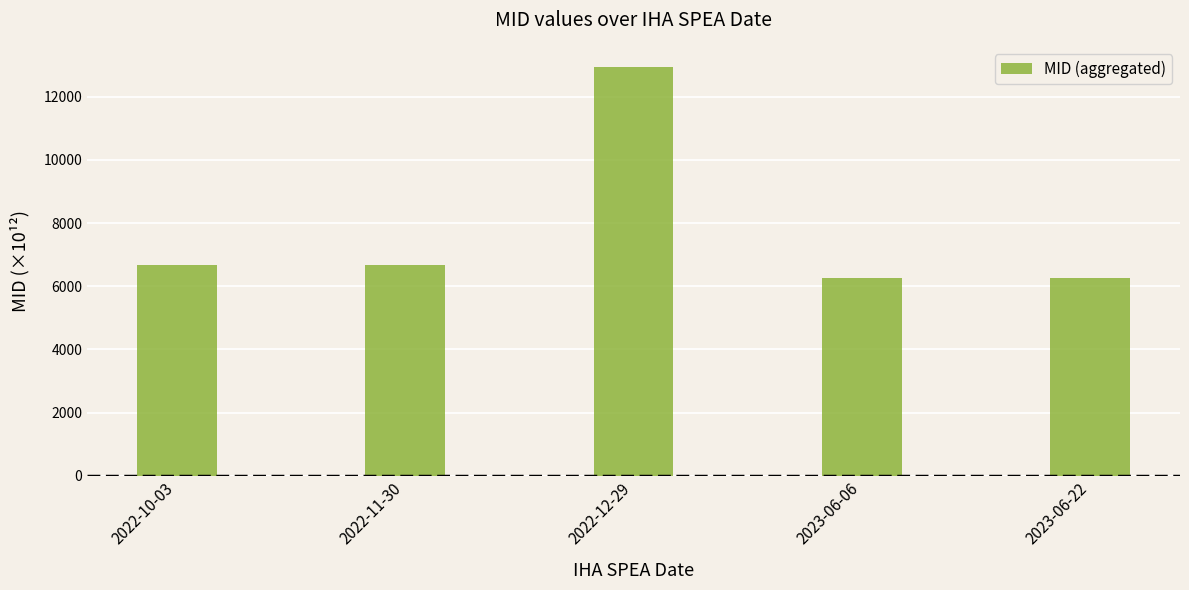

The value at 2022-11-30 is 6669.6. True or false?

True